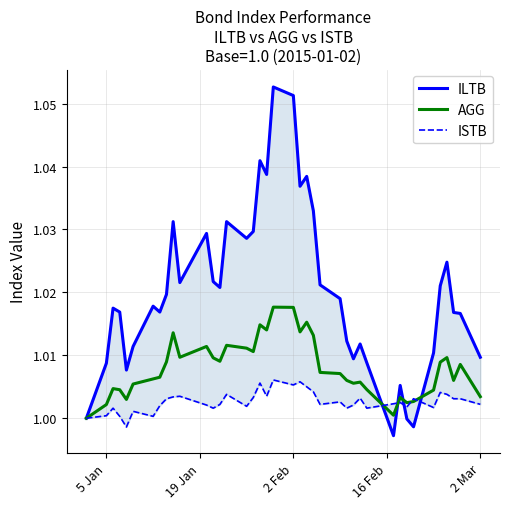

True or false: AGG has a value of 0.7 at 2 Mar.

False